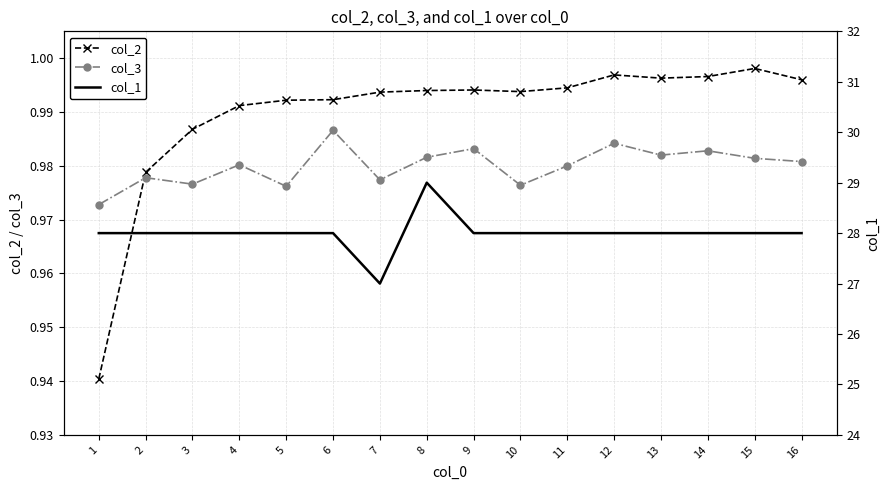

What is the sum of all col_1 values?

448.0